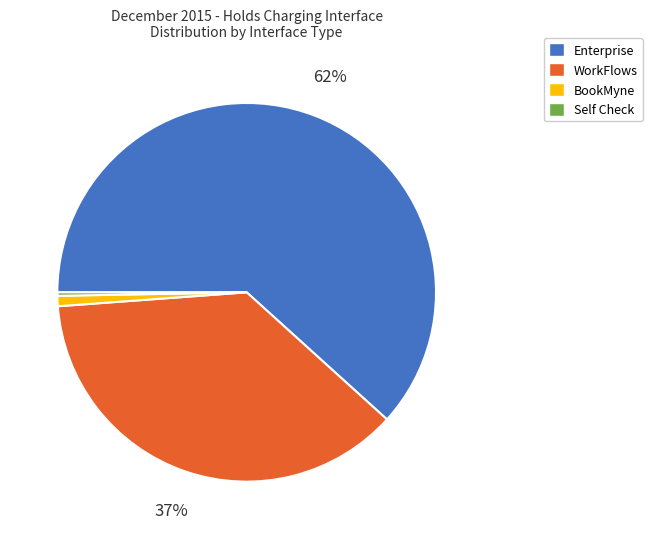

Which has a higher value, Self Check or WorkFlows?

WorkFlows